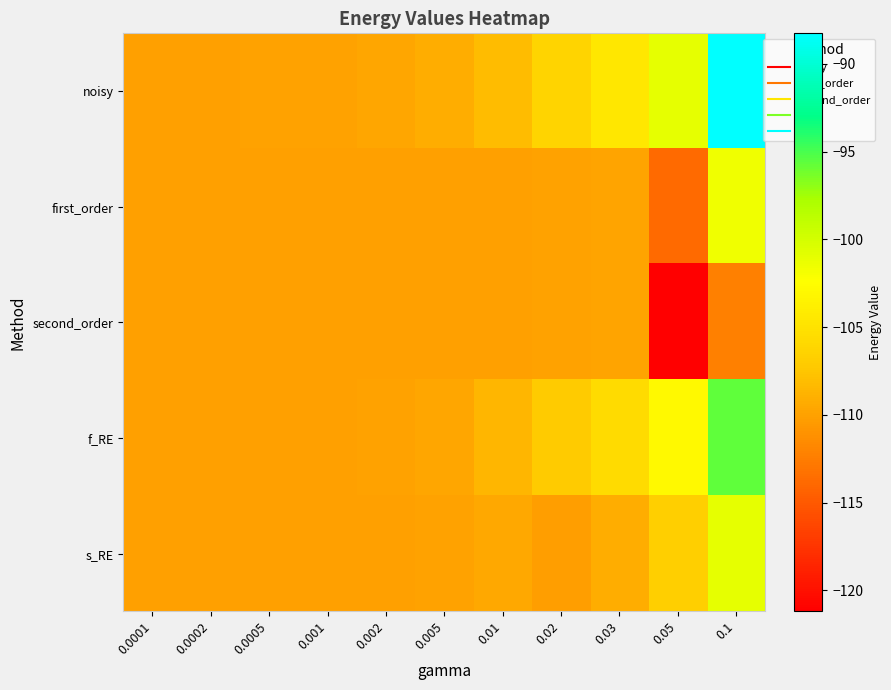

List the series in order of their overall mean, highest first.

noisy, f_RE, s_RE, first_order, second_order